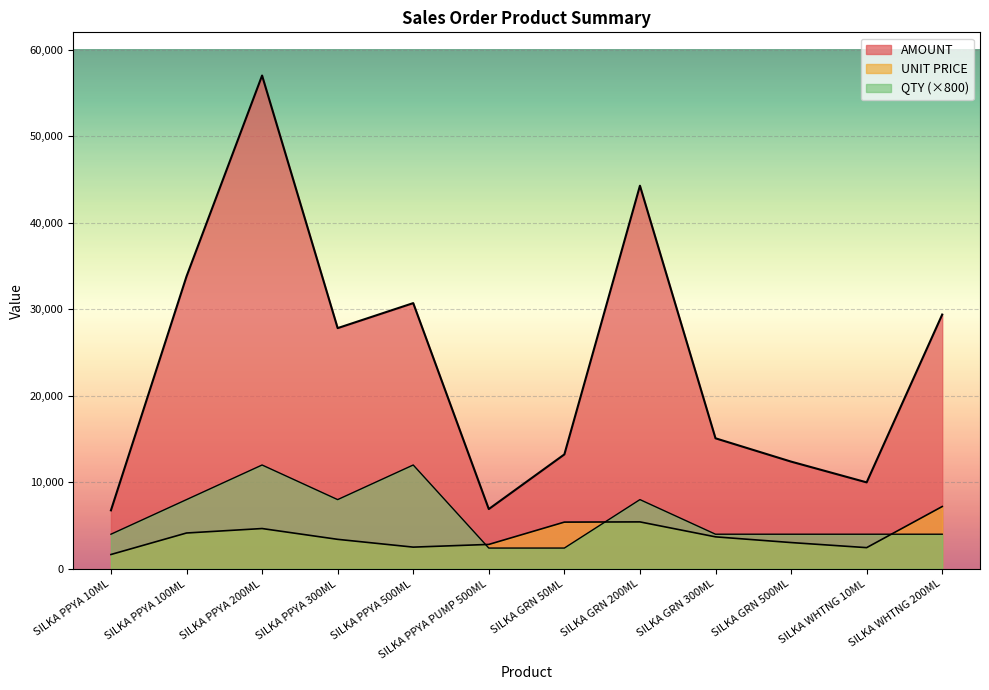

Where is the first local maximum for AMOUNT?

SILKA PPYA 200ML